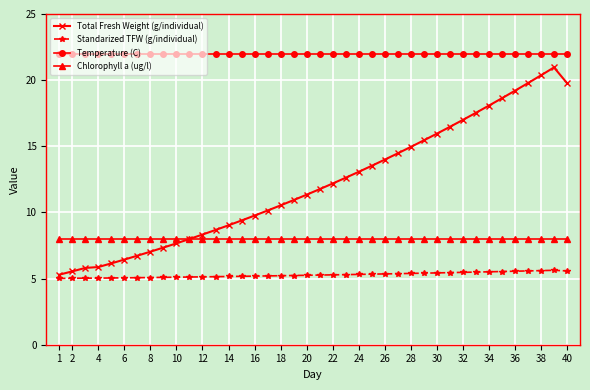

Which series has the widest spread of values?

Total Fresh Weight (g/individual)